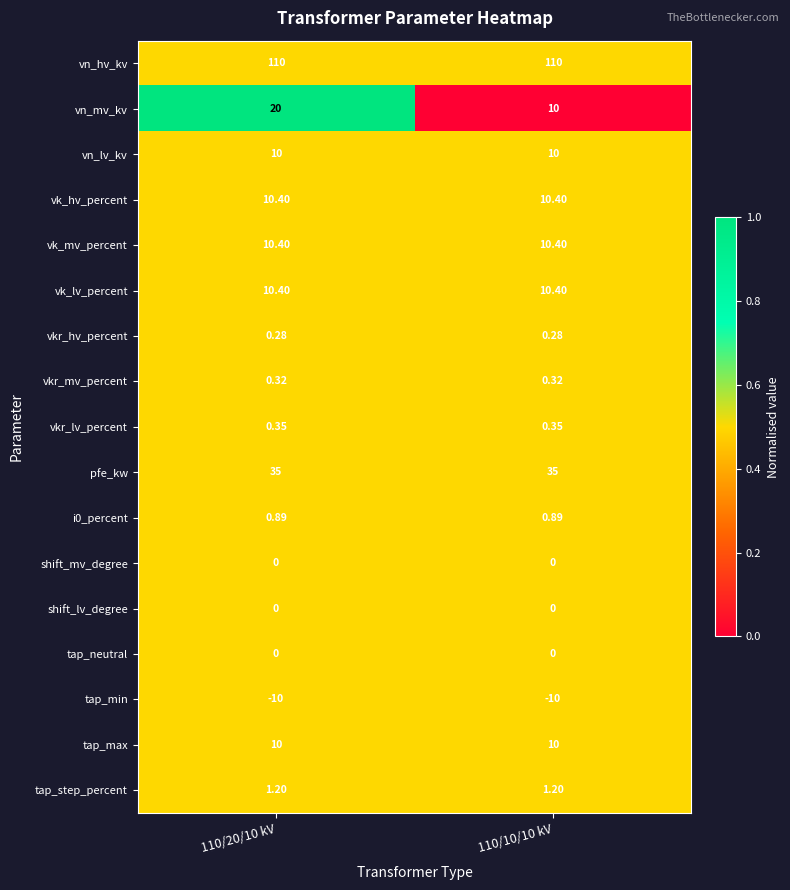

Which series has the largest total across all categories?

vn_hv_kv